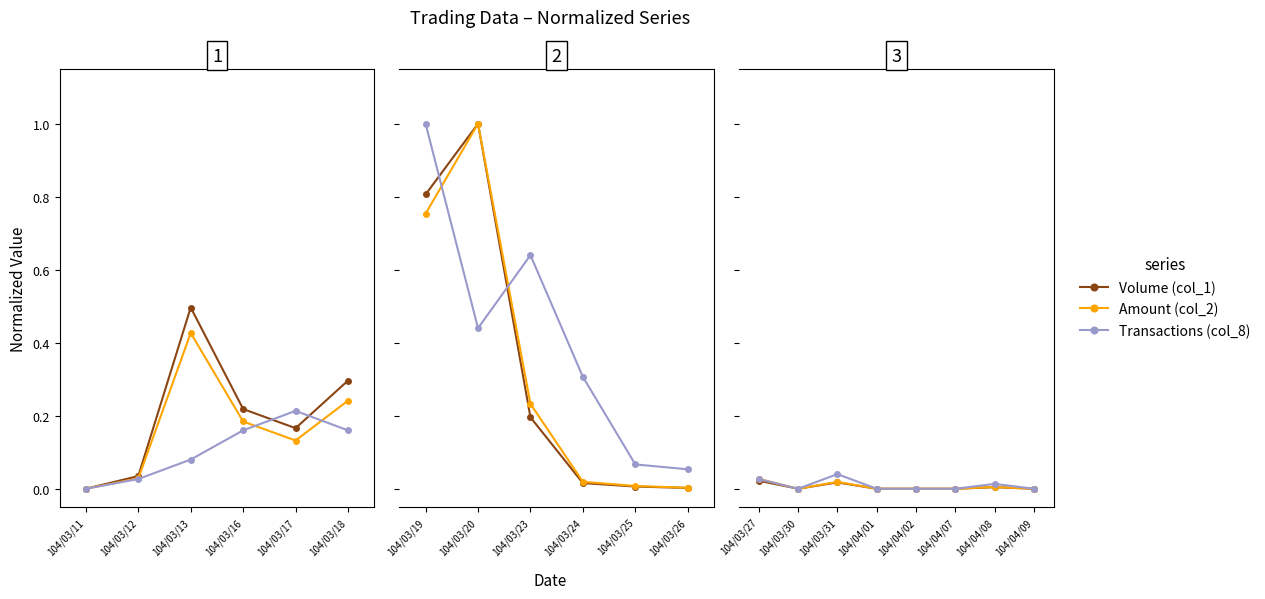

Is it true that Volume (col_1) equals 0.0 at 104/03/30?

False